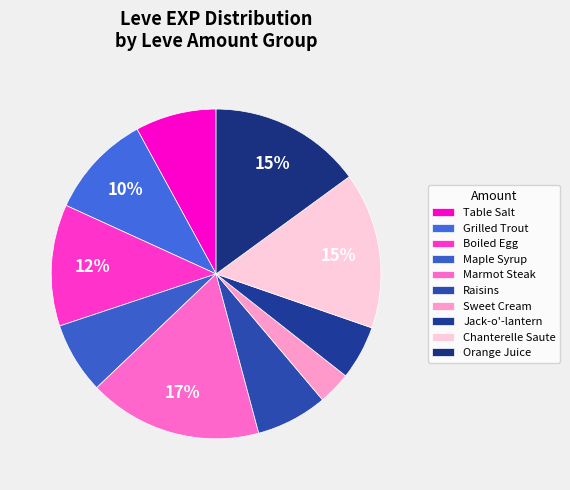

Between Grilled Trout and Table Salt, which is larger?

Grilled Trout